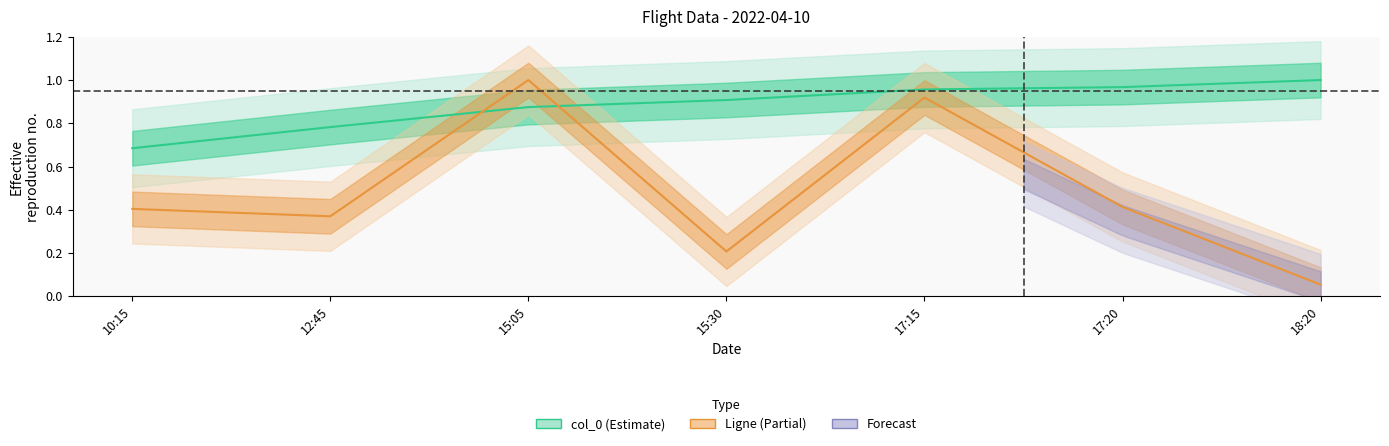

At which category does Ligne reach its first local valley?

12:45